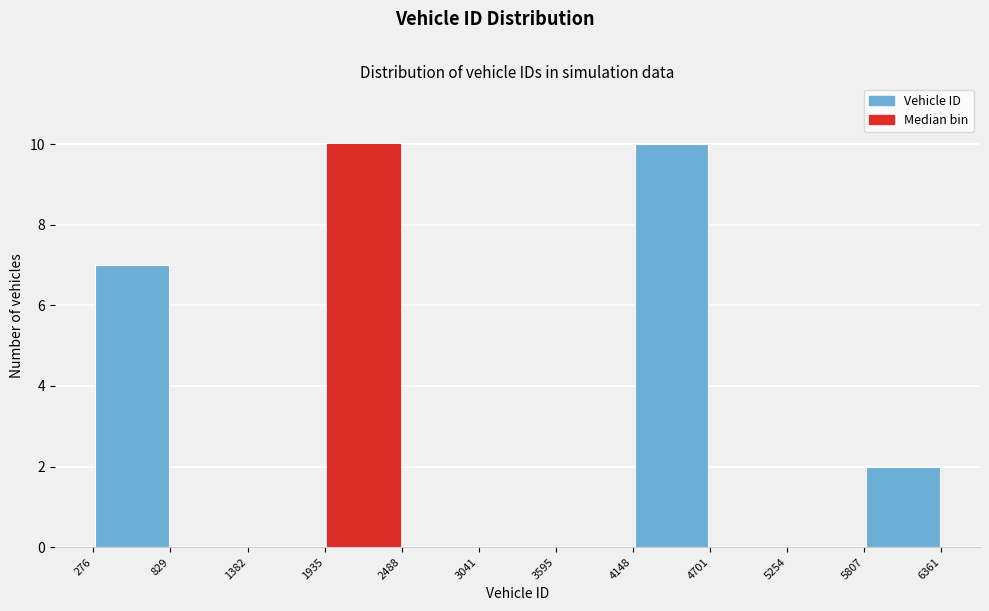

Reading left to right, list every bar in this chart as the range it spans on the x-axis followed by its height. The values are not printed on the chart, so give them approximately, as read against the axis.

276 to 829: 7
829 to 1382: 0
1382 to 1935: 0
1935 to 2488: 10
2488 to 3041: 0
3041 to 3595: 0
3595 to 4148: 0
4148 to 4701: 10
4701 to 5254: 0
5254 to 5807: 0
5807 to 6361: 2